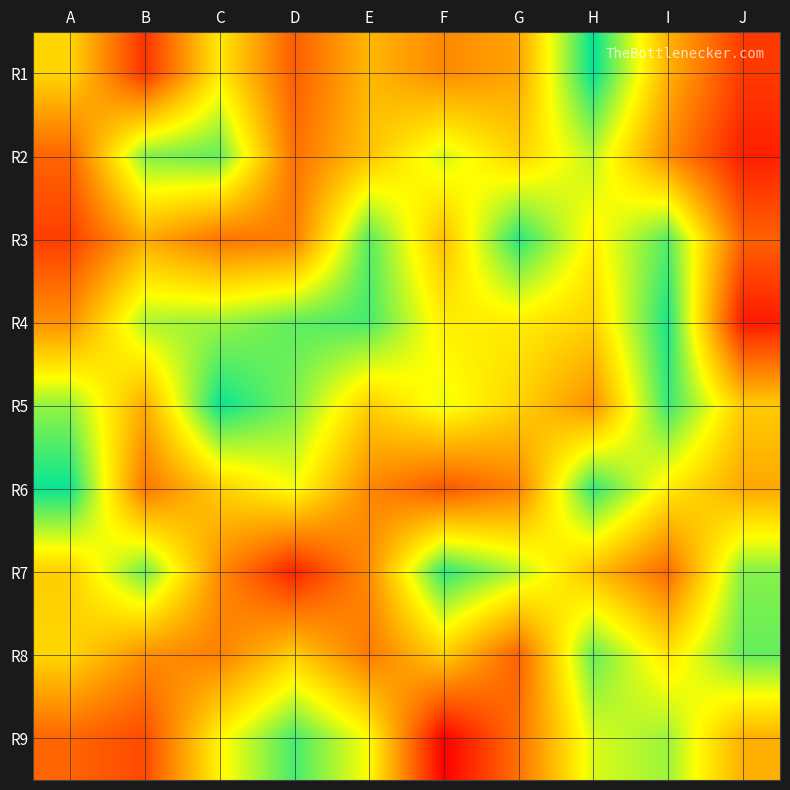

What is the smallest value displayed?

1